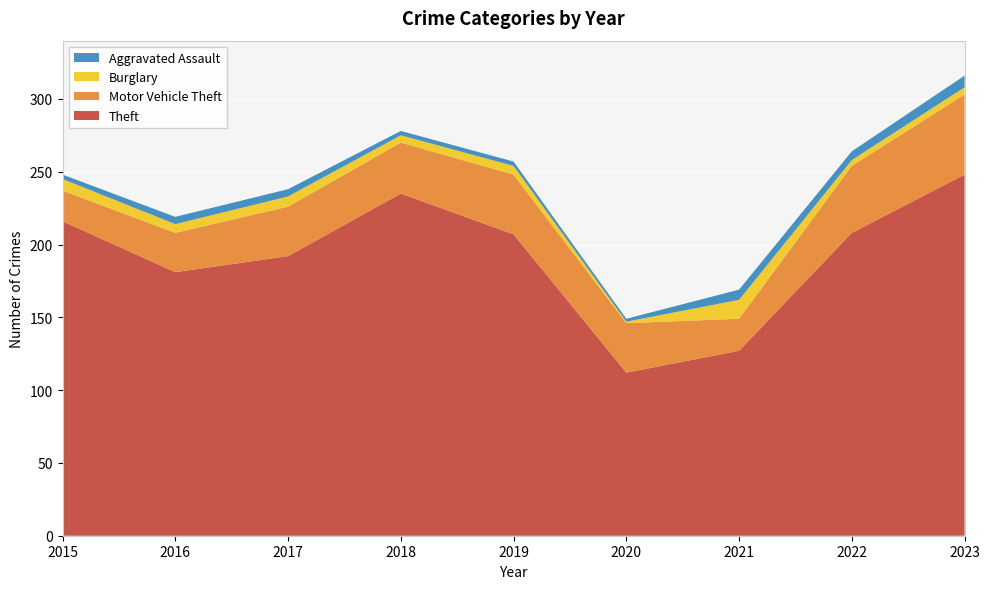

Reading right to left, list all the values displayed in this chart.

Theft: 248	208	127	112	207	235	192	181	216
Motor Vehicle Theft: 55	46	22	34	41	35	34	27	21
Burglary: 5	4	13	1	6	5	7	6	8
Aggravated Assault: 8	6	7	2	3	3	5	5	3